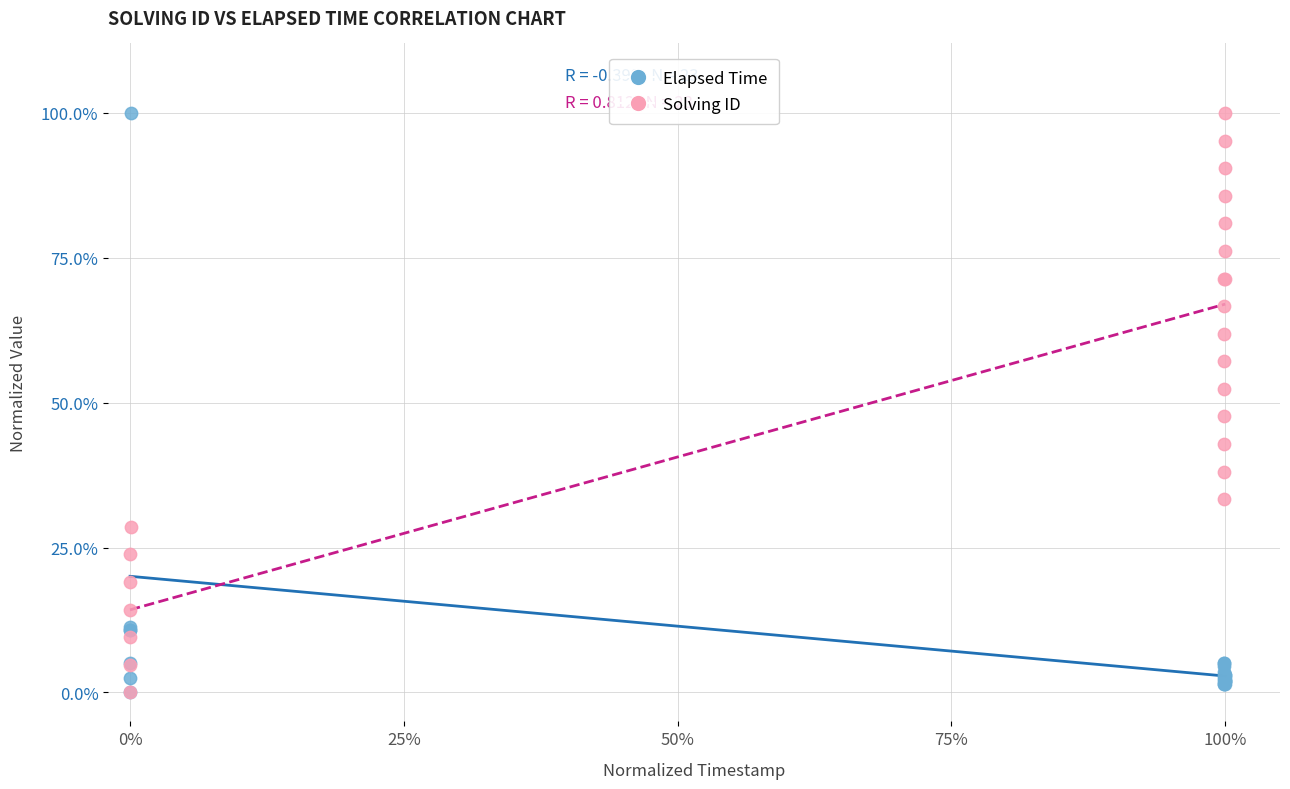

What are all the series names shown in the legend?

Elapsed Time, Solving ID